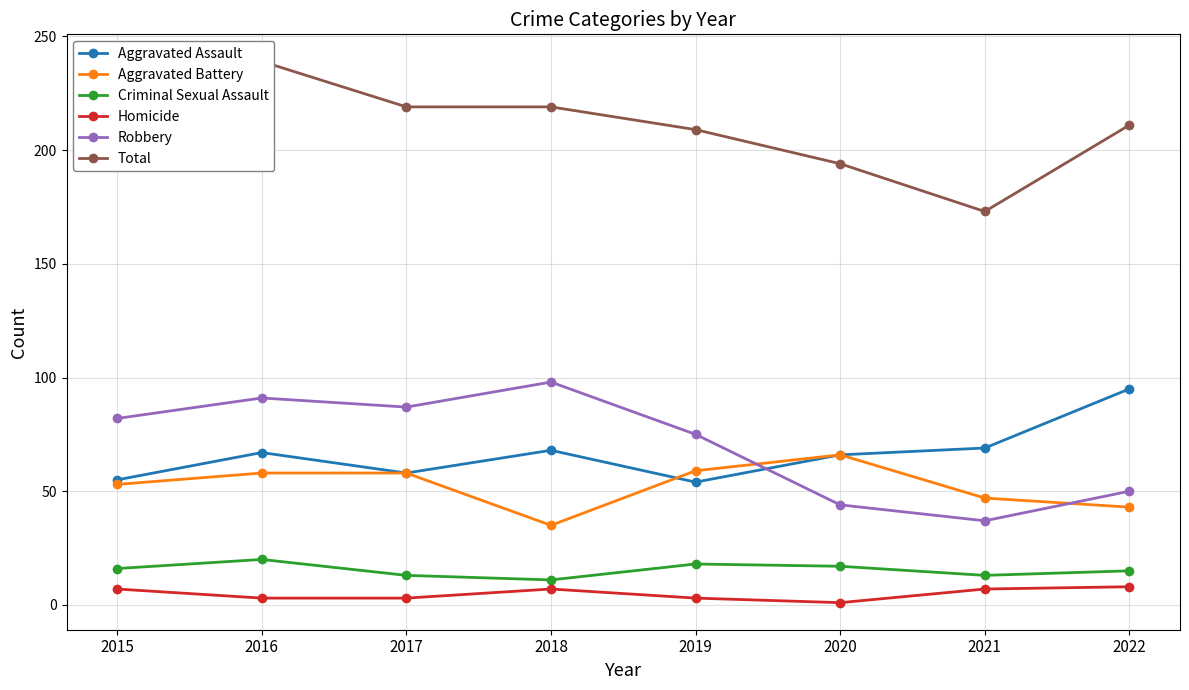

At which category does Total reach its first local peak?

2016